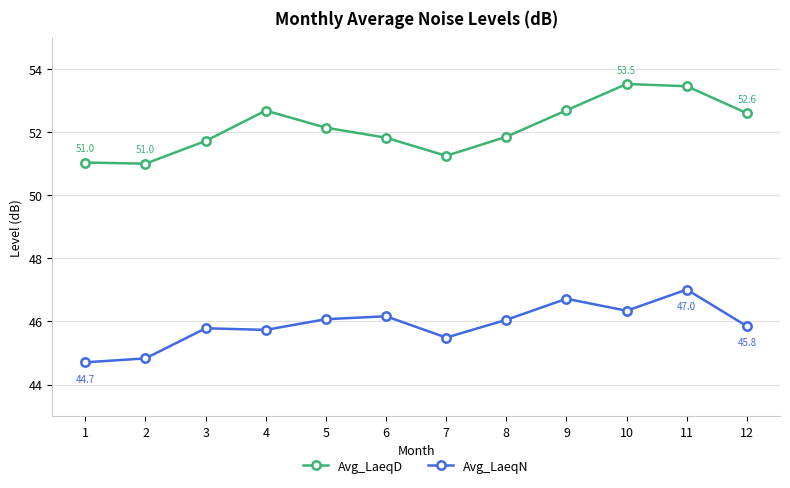

What is the value of the Avg_LaeqD point at the 4th from the left?

52.7